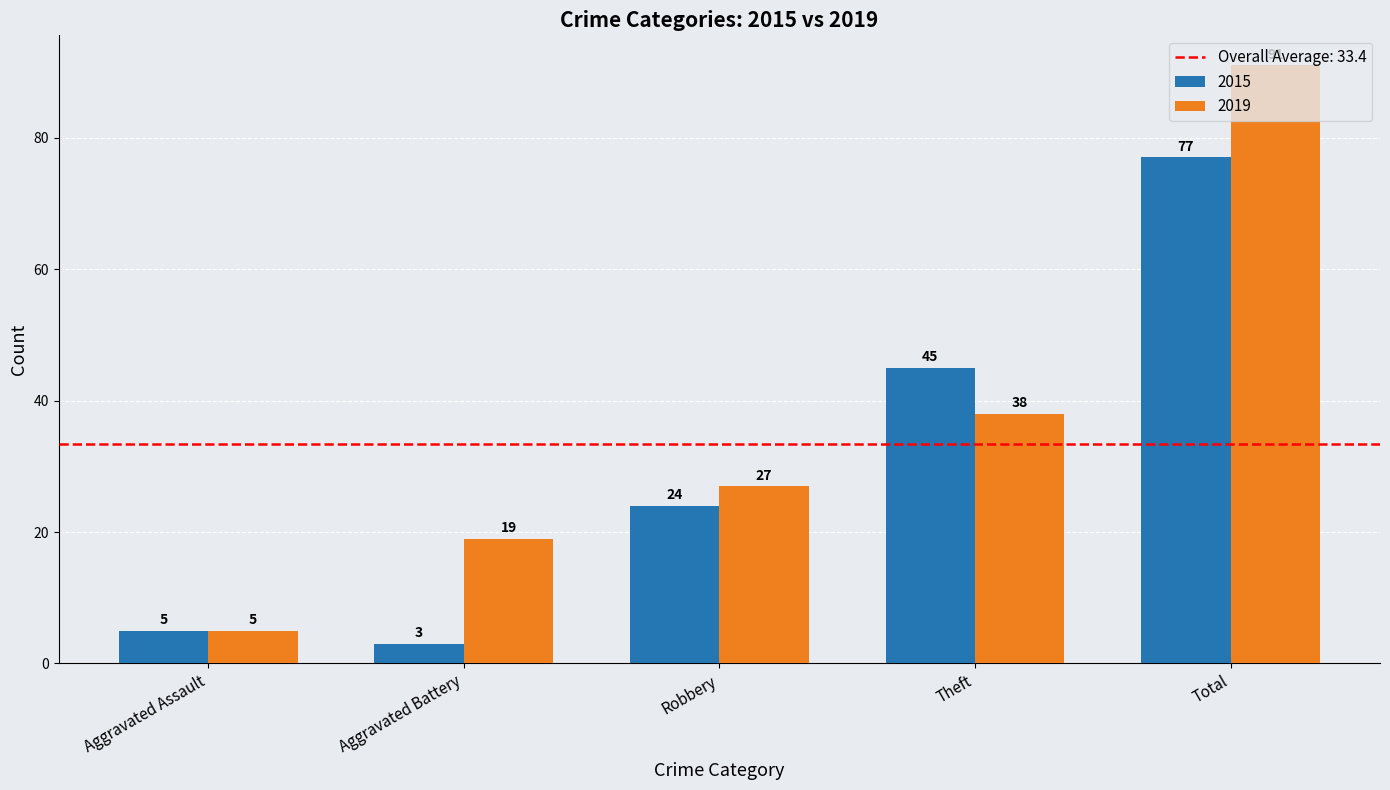

At Aggravated Battery, list the series in order from smallest to largest.

2015, 2019